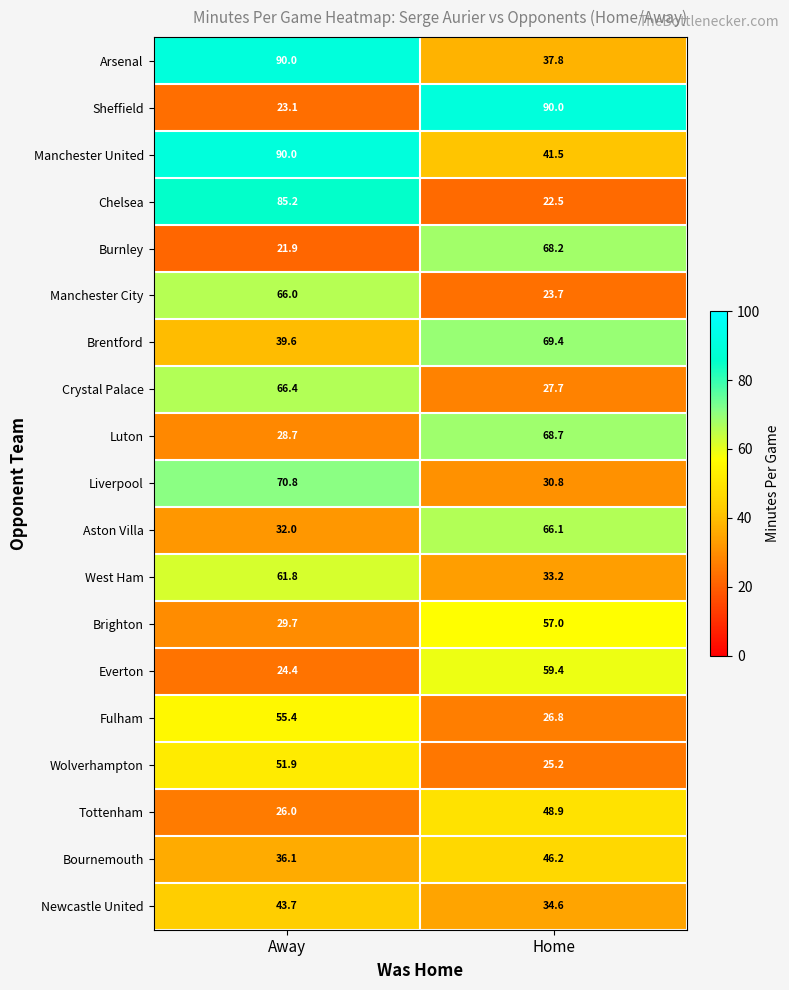

What is the difference between the maximum and minimum values in the Manchester City series?

42.3